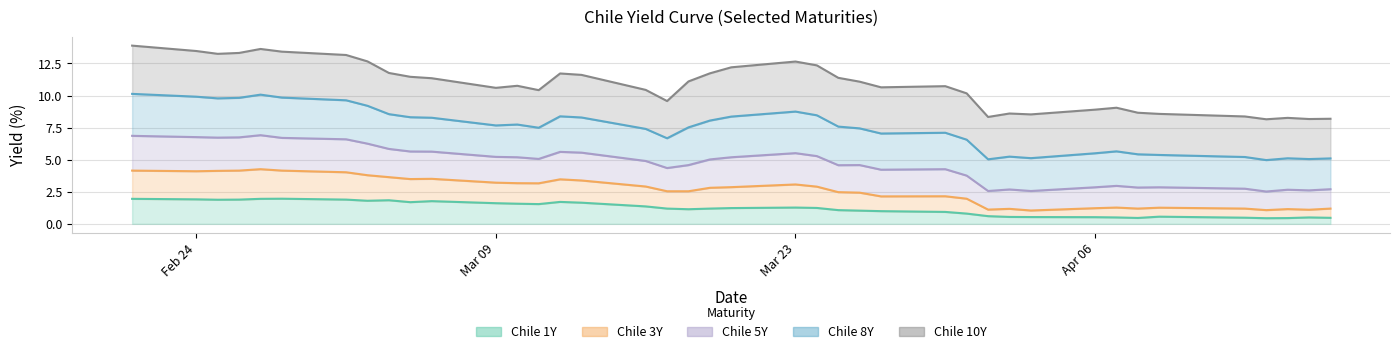

Where is the first local maximum for Chile 5Y?

2020-02-27